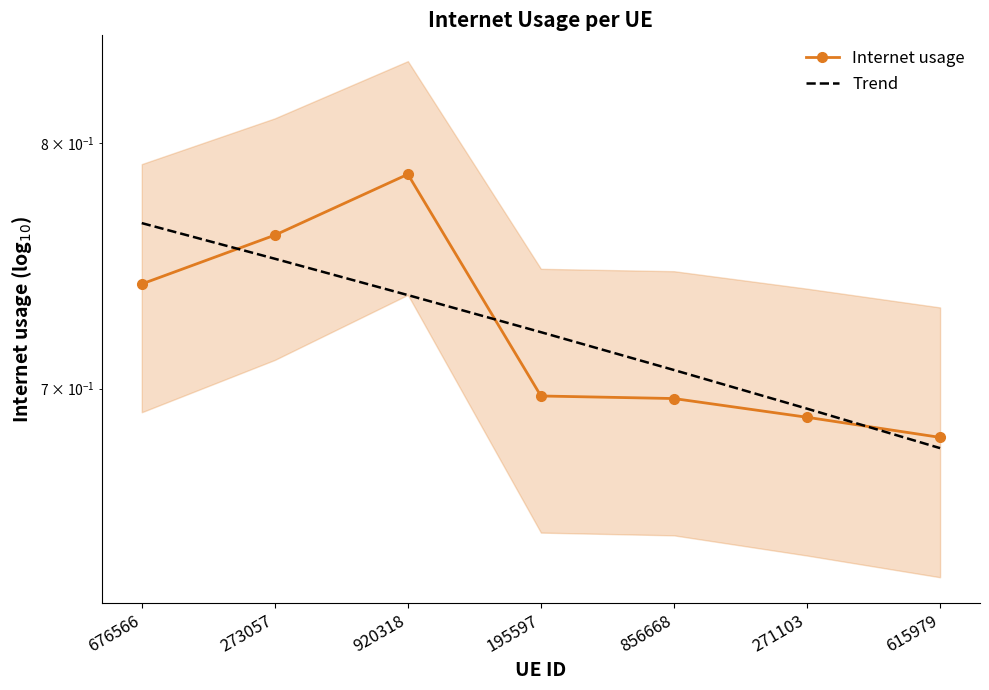

At how many categories does at least one series exceed 0?

7